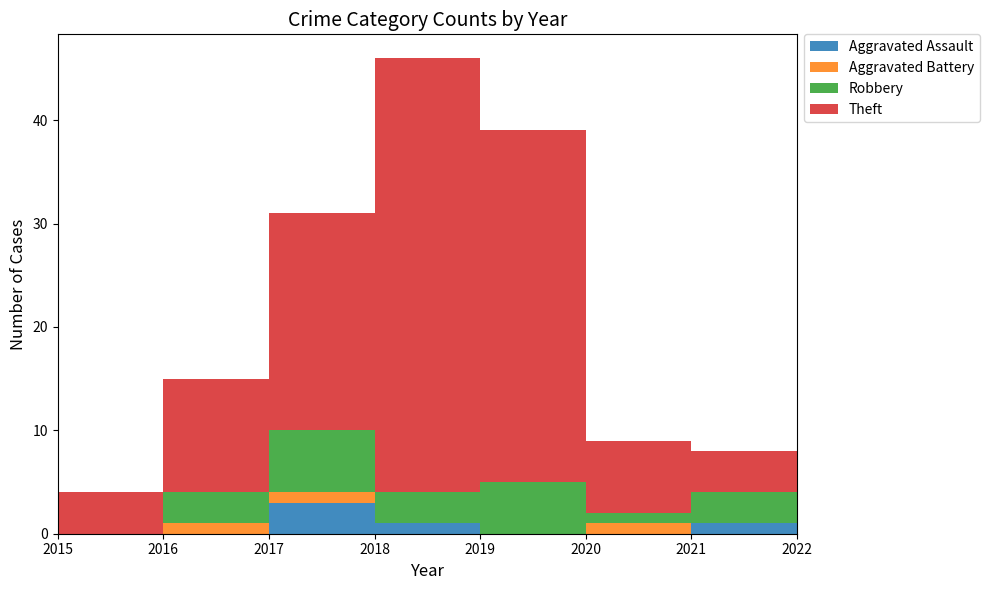

Reading left to right, list all the values displayed in this chart.

Aggravated Assault: 2015=0	2016=0	2017=3	2018=1	2019=0	2020=0	2021=1	2022=1
Aggravated Battery: 2015=0	2016=1	2017=1	2018=0	2019=0	2020=1	2021=0	2022=1
Robbery: 2015=0	2016=3	2017=6	2018=3	2019=5	2020=1	2021=3	2022=4
Theft: 2015=4	2016=11	2017=21	2018=42	2019=34	2020=7	2021=4	2022=4